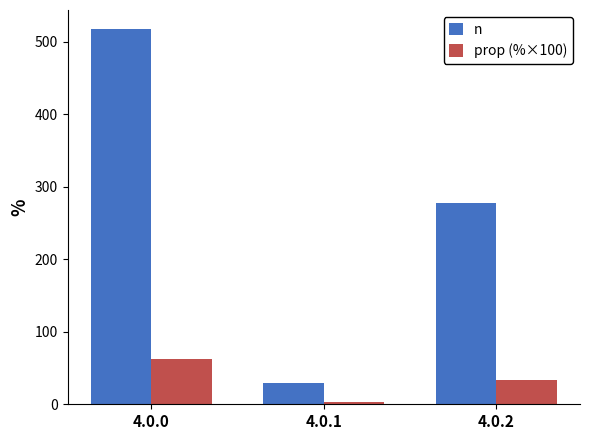

At which category is the sum across all series the highest?

4.0.0